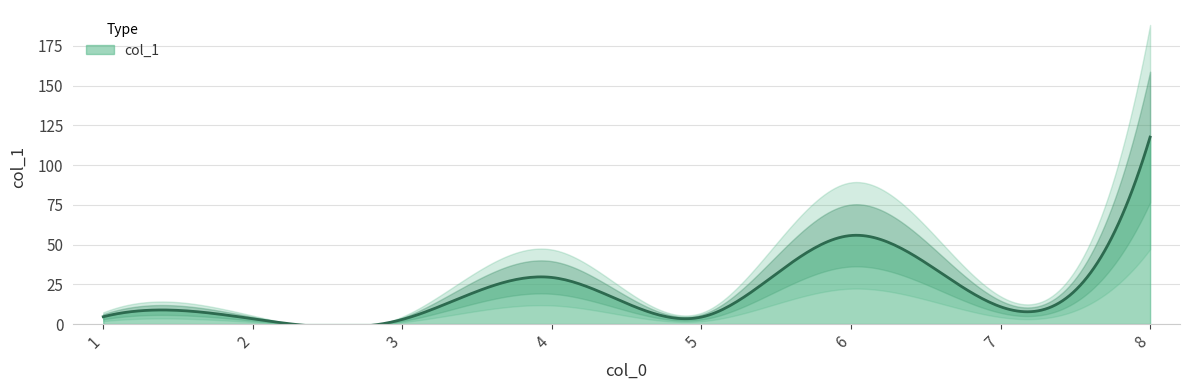

Rank the categories by value from lowest to highest.

3, 2, 5, 1, 7, 4, 6, 8